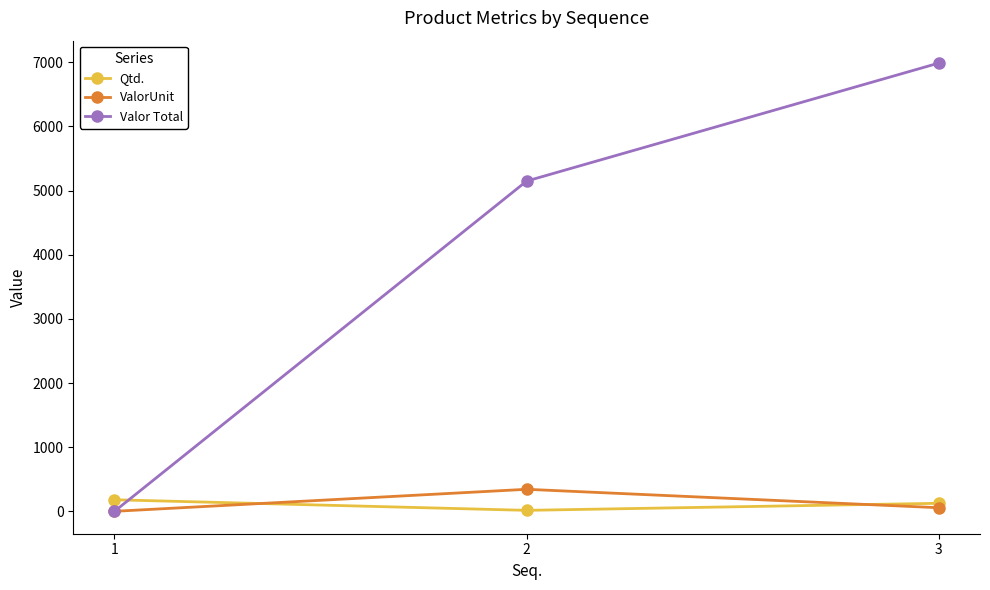

Reading left to right, what are all the values shown in this chart?

Qtd.: 1=180.0	2=15.0	3=125.0
ValorUnit: 1=0.0	2=343.2	3=55.9
Valor Total: 1=0.0	2=5148.0	3=6987.5